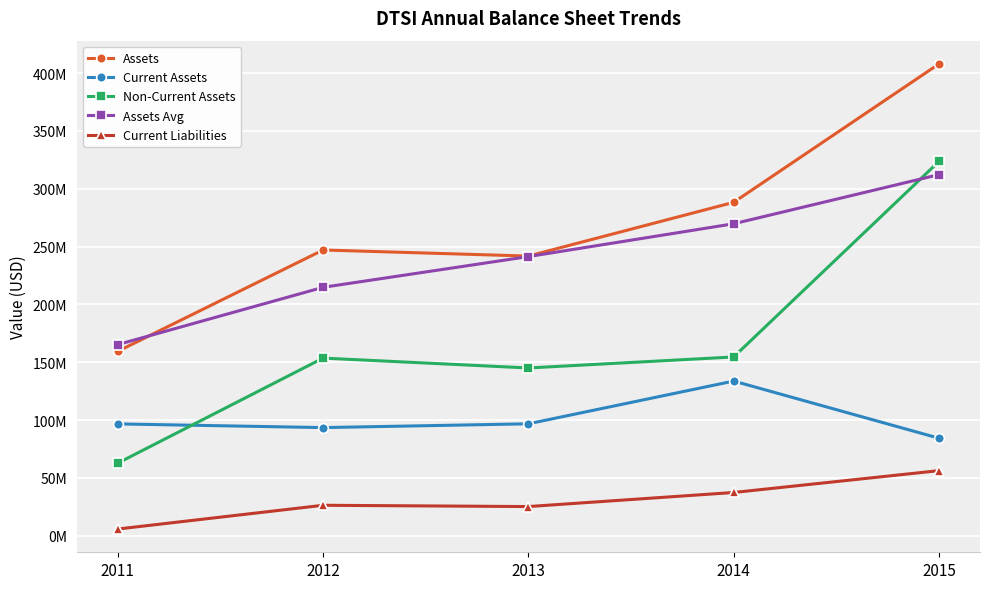

True or false: Assets and Assets Avg intersect in this chart.

True